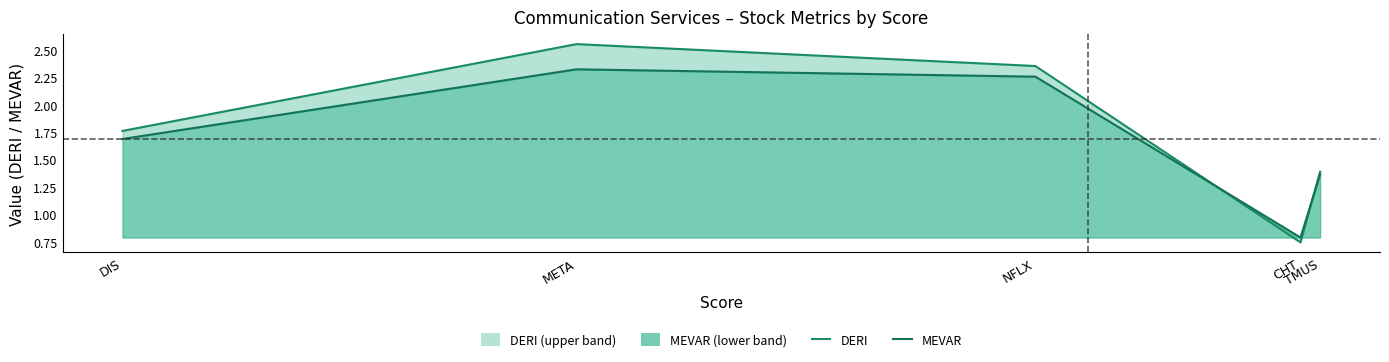

Reading left to right, what are all the values shown in this chart?

DERI: 1.8	2.6	2.4	0.7	1.4
MEVAR: 1.7	2.3	2.3	0.8	1.4